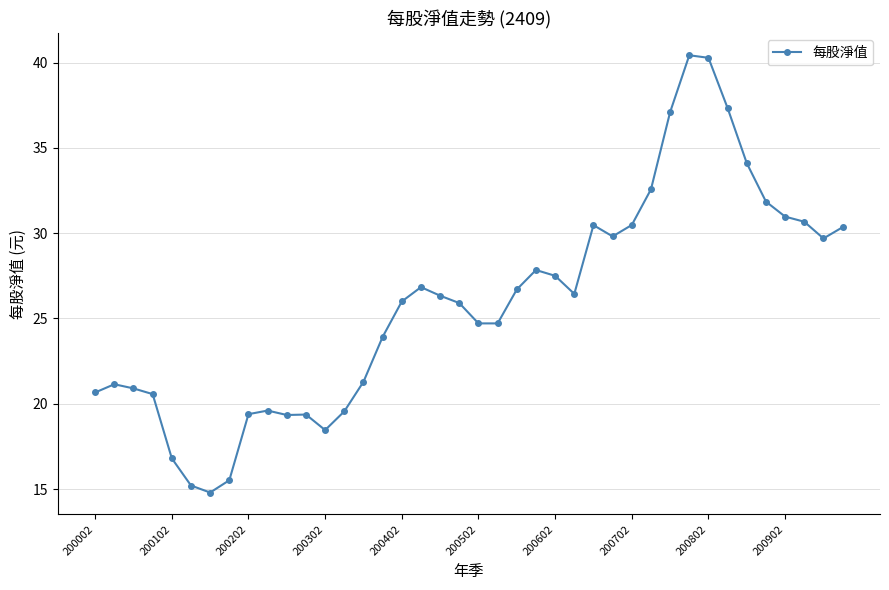

How many series are shown in this chart?

1